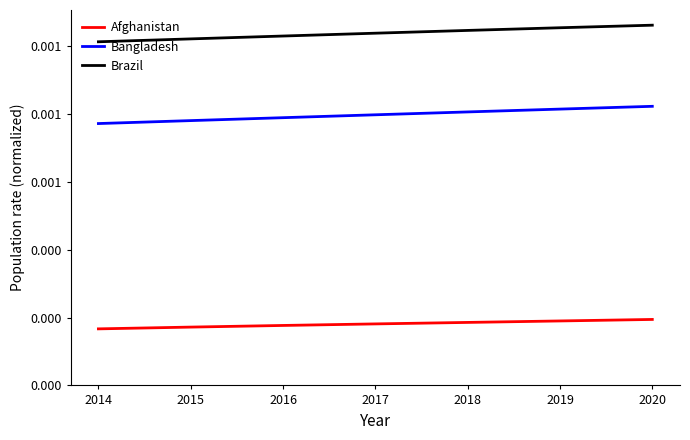

Does the chart display data point markers on the line(s)?

No